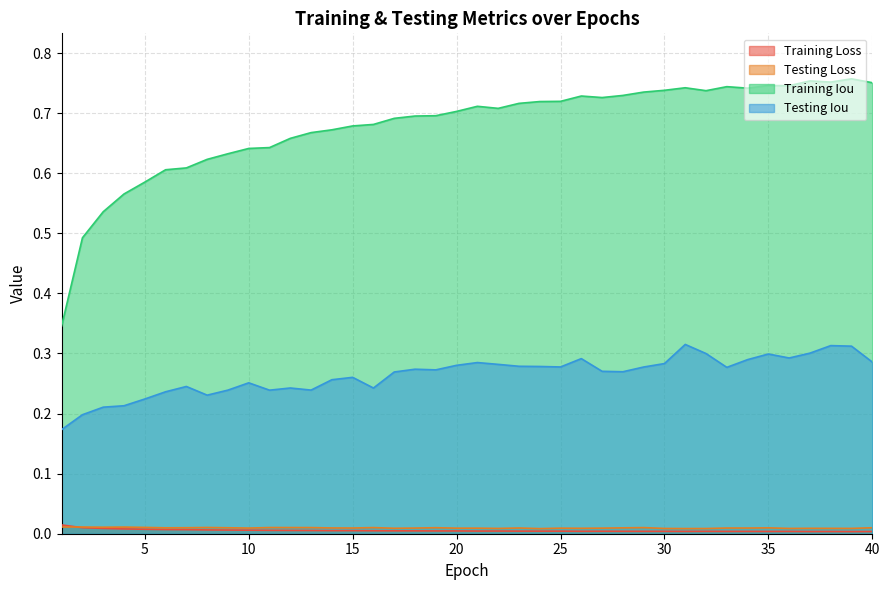

Reading left to right, what are all the values shown in this chart?

training_loss: 1=0.0	2=0.0	3=0.0	4=0.0	5=0.0	6=0.0	7=0.0	8=0.0	9=0.0	10=0.0	11=0.0	12=0.0	13=0.0	14=0.0	15=0.0	16=0.0	17=0.0	18=0.0	19=0.0	20=0.0	21=0.0	22=0.0	23=0.0	24=0.0	25=0.0	26=0.0	27=0.0	28=0.0	29=0.0	30=0.0	31=0.0	32=0.0	33=0.0	34=0.0	35=0.0	36=0.0	37=0.0	38=0.0	39=0.0	40=0.0
testing_loss: 1=0.0	2=0.0	3=0.0	4=0.0	5=0.0	6=0.0	7=0.0	8=0.0	9=0.0	10=0.0	11=0.0	12=0.0	13=0.0	14=0.0	15=0.0	16=0.0	17=0.0	18=0.0	19=0.0	20=0.0	21=0.0	22=0.0	23=0.0	24=0.0	25=0.0	26=0.0	27=0.0	28=0.0	29=0.0	30=0.0	31=0.0	32=0.0	33=0.0	34=0.0	35=0.0	36=0.0	37=0.0	38=0.0	39=0.0	40=0.0
training_IoU: 1=0.3	2=0.5	3=0.5	4=0.6	5=0.6	6=0.6	7=0.6	8=0.6	9=0.6	10=0.6	11=0.6	12=0.7	13=0.7	14=0.7	15=0.7	16=0.7	17=0.7	18=0.7	19=0.7	20=0.7	21=0.7	22=0.7	23=0.7	24=0.7	25=0.7	26=0.7	27=0.7	28=0.7	29=0.7	30=0.7	31=0.7	32=0.7	33=0.7	34=0.7	35=0.7	36=0.7	37=0.8	38=0.8	39=0.8	40=0.8
testing_IoU: 1=0.2	2=0.2	3=0.2	4=0.2	5=0.2	6=0.2	7=0.2	8=0.2	9=0.2	10=0.3	11=0.2	12=0.2	13=0.2	14=0.3	15=0.3	16=0.2	17=0.3	18=0.3	19=0.3	20=0.3	21=0.3	22=0.3	23=0.3	24=0.3	25=0.3	26=0.3	27=0.3	28=0.3	29=0.3	30=0.3	31=0.3	32=0.3	33=0.3	34=0.3	35=0.3	36=0.3	37=0.3	38=0.3	39=0.3	40=0.3